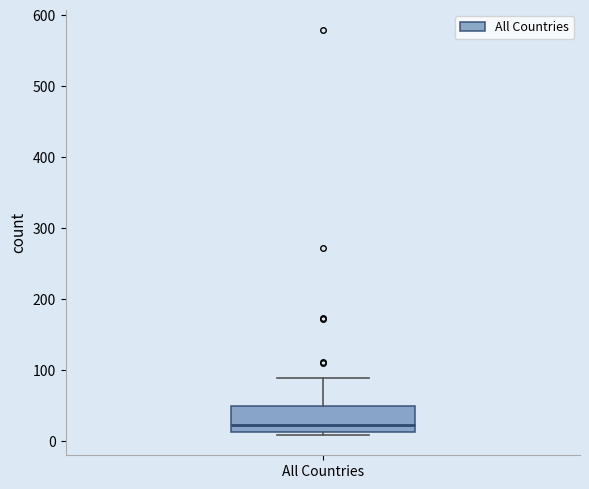

Read this box plot against the y-axis: the position of the median line, the range covered by the box, and the ends of both whiskers. The values are not printed on the chart, so give them approximately, as read against the axis.

median 20, box 10 to 50, whiskers 10 (just below the box's lower edge) to 90